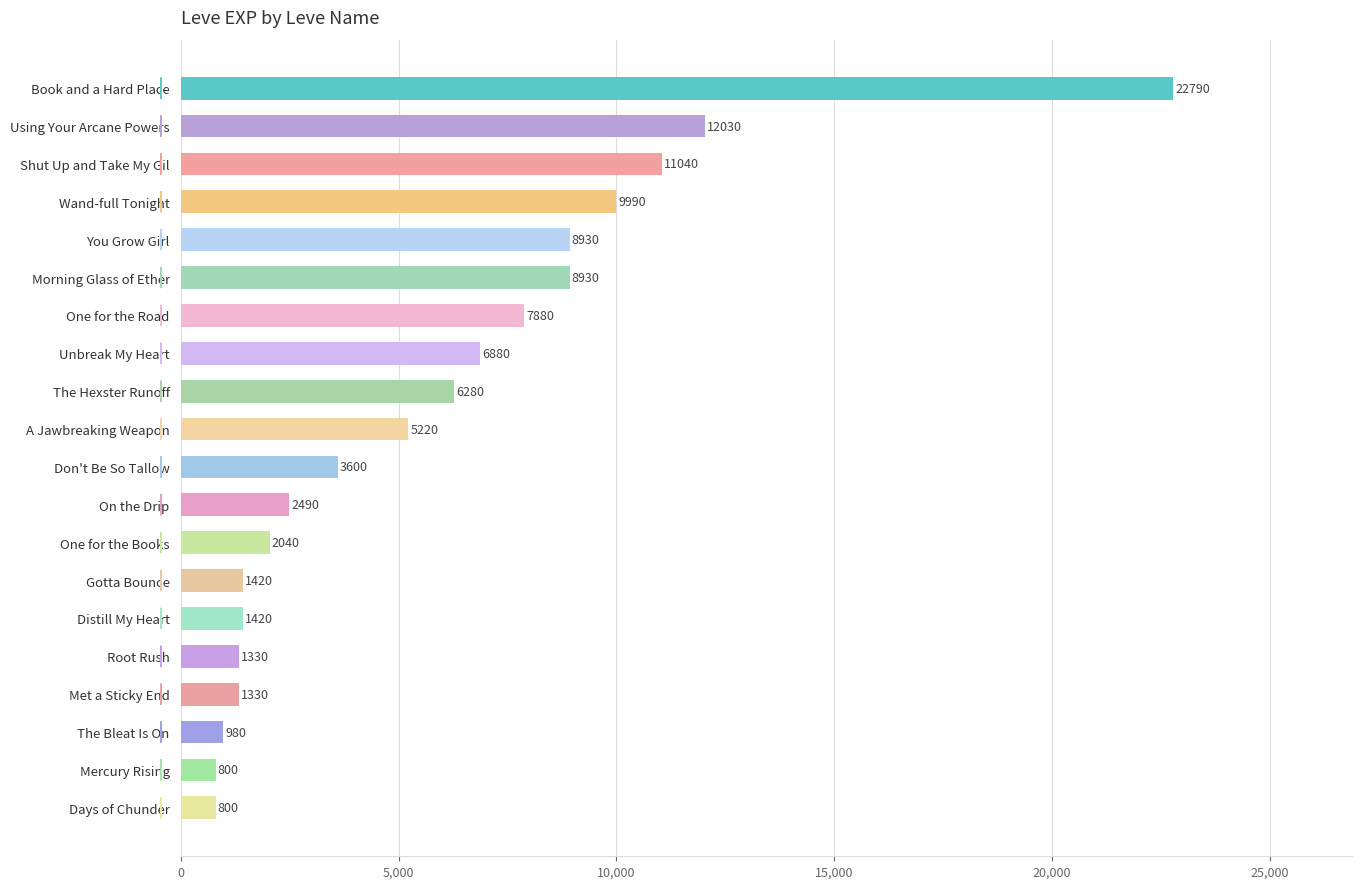

Is it true that the value at Shut Up and Take My Gil is 11040?

True